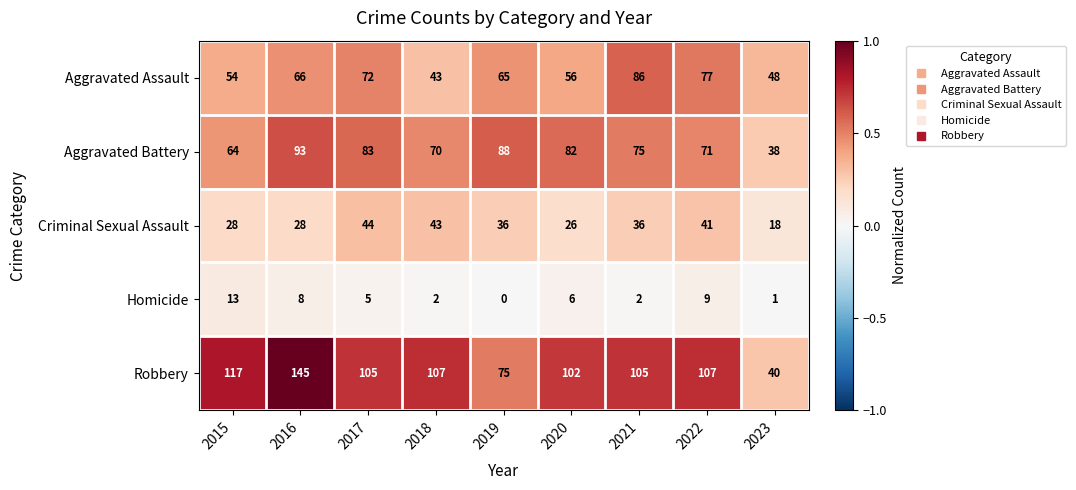

What is the average value of the Aggravated Battery series?

74